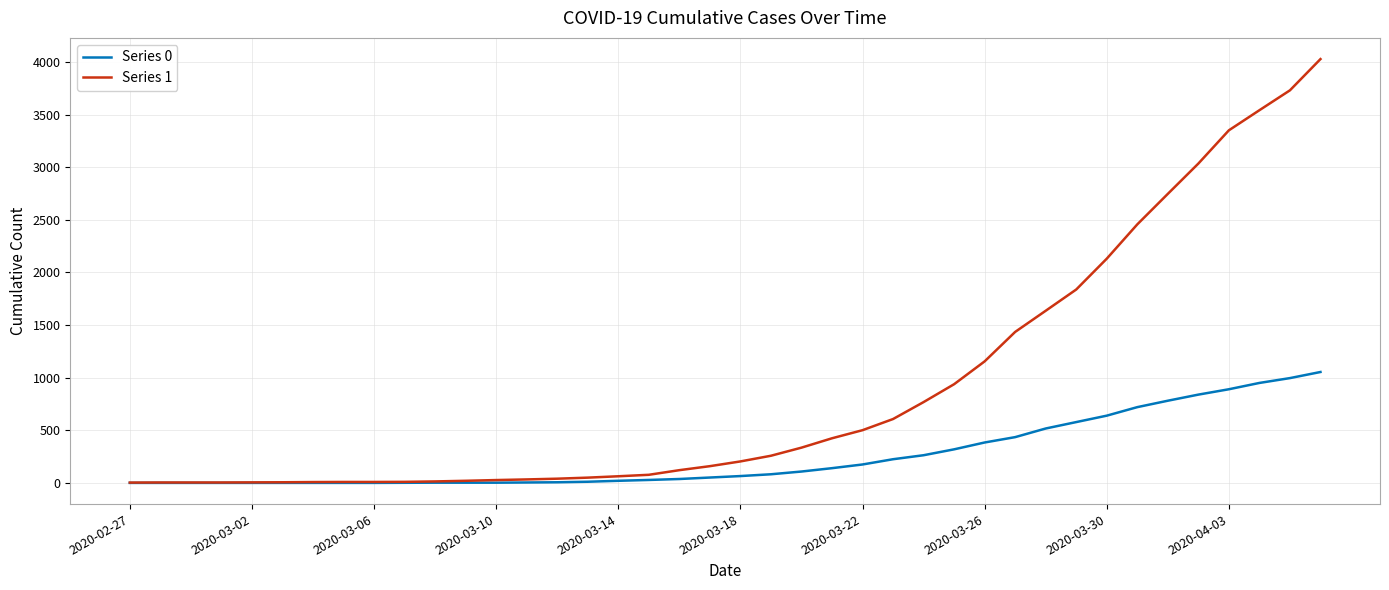

List the series in order of their overall mean, lowest first.

Series 0, Series 1